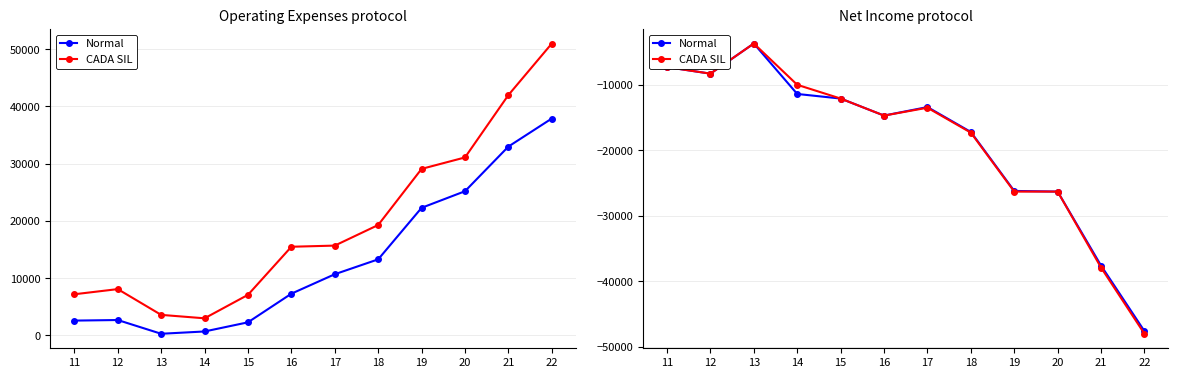

In CADA SIL, how many points are higher than both neighbors (excluding endpoints)?

2